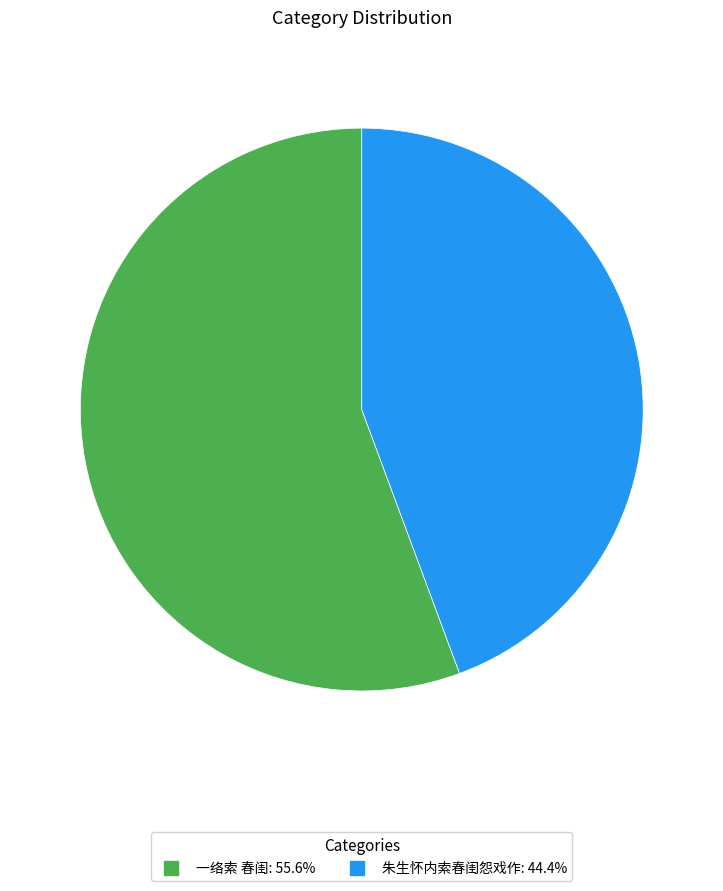

Is it true that 一络索 春闺 is 70% of the pie?

False